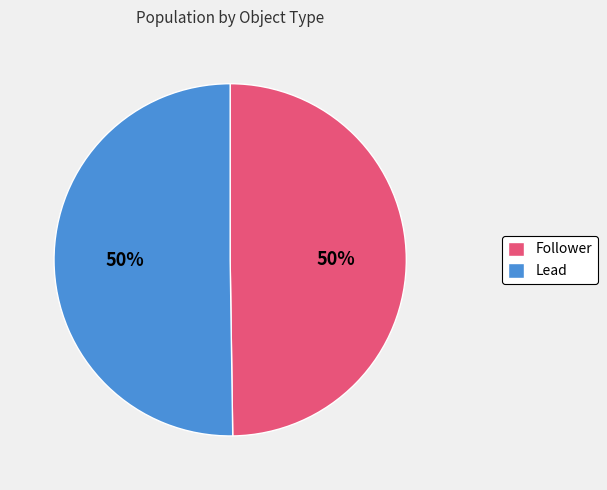

Is it true that Lead is 58% of the pie?

False